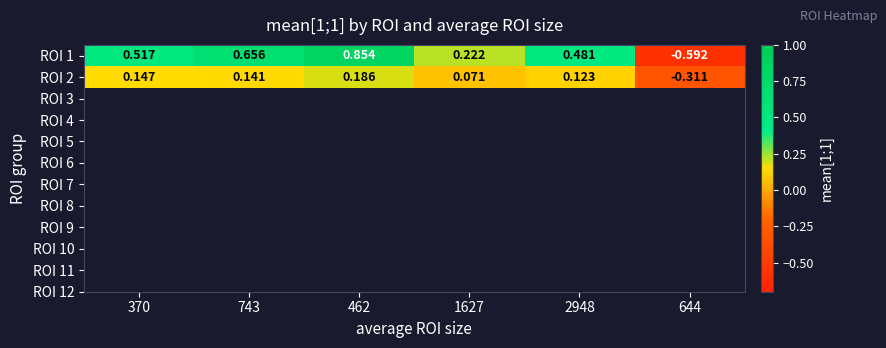

Is the value of ROI 1 at 743 greater than the value of ROI 2 at 743?

Yes